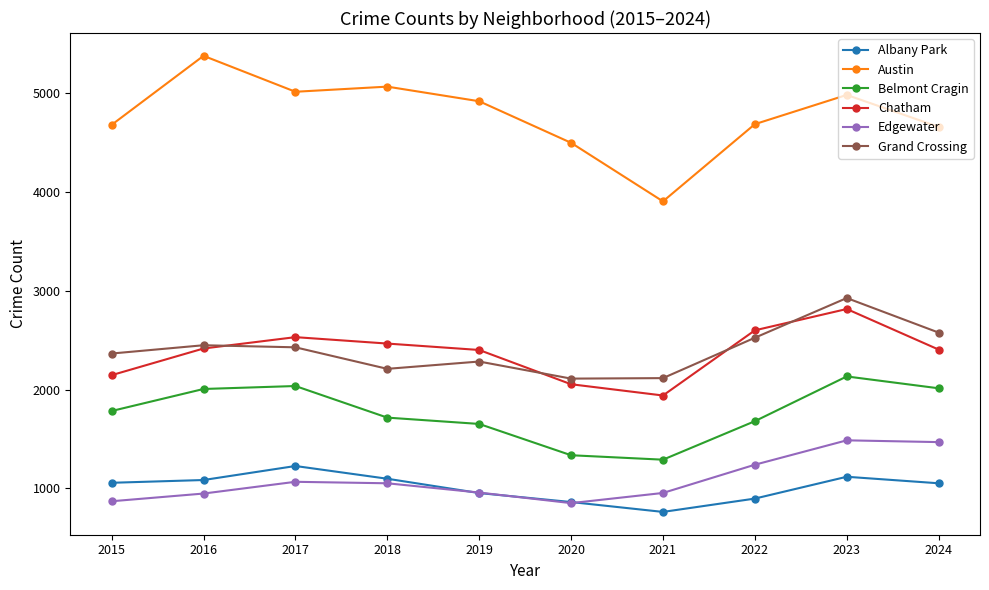

In Belmont Cragin, how many points are higher than both neighbors (excluding endpoints)?

2